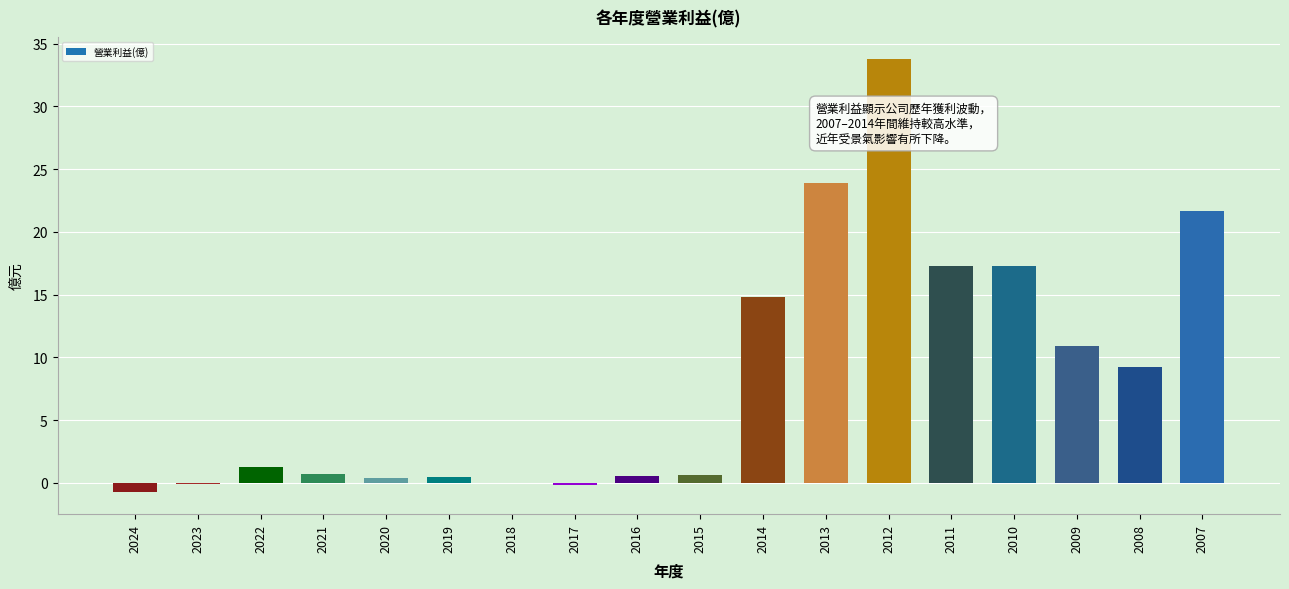

The chart shows a value of -0.1 at 2023. True or false?

True